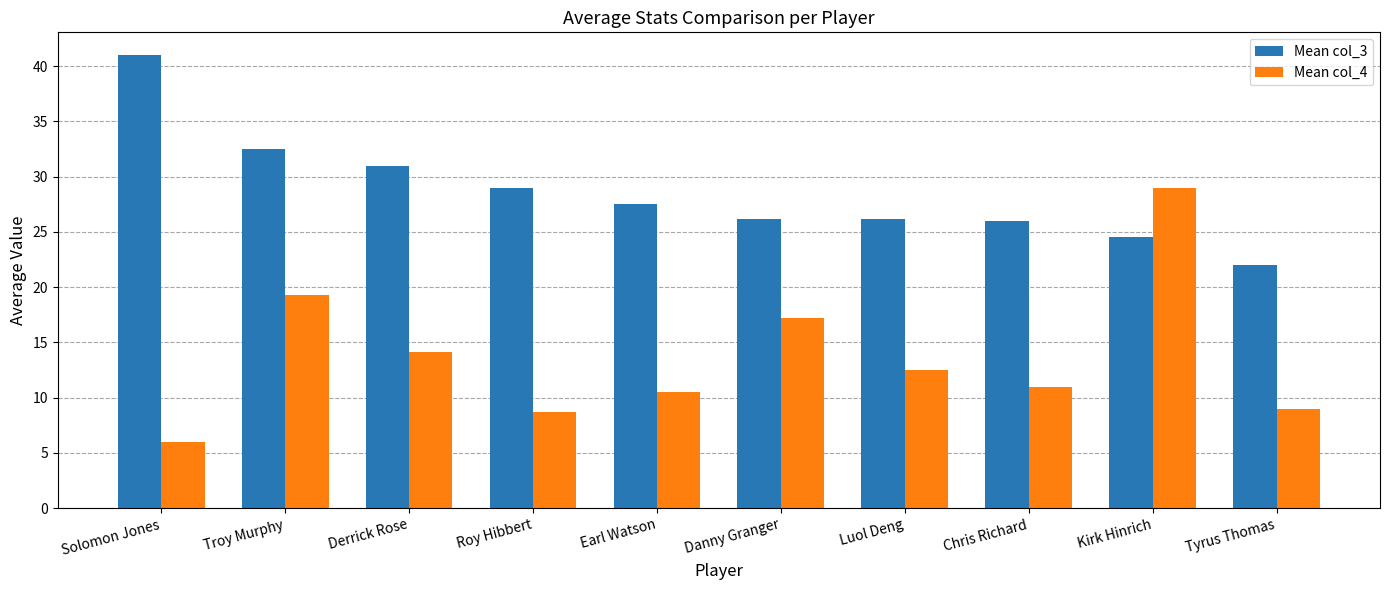

How many bars are there in each group?

2